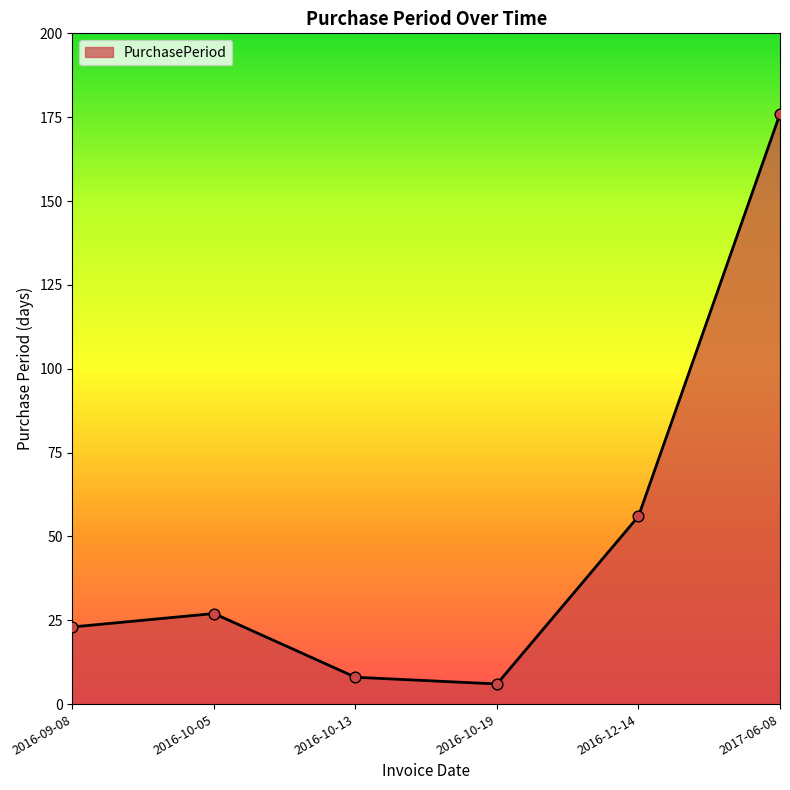

Between 2016-09-08 and 2016-10-19, which is larger?

2016-09-08